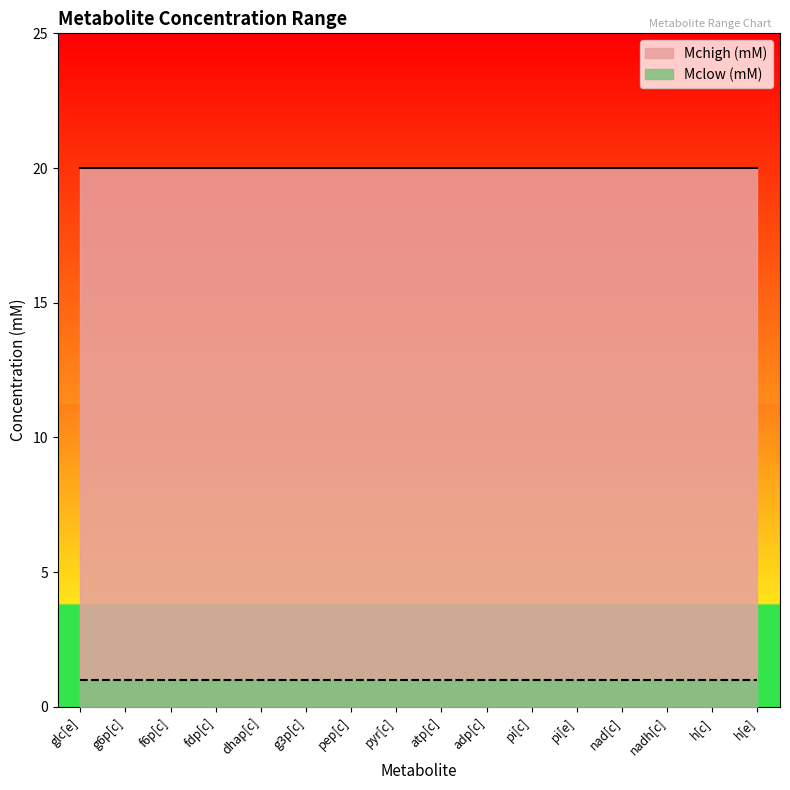

Reading right to left, list all the values displayed in this chart.

Mclow (mM): 1	1	1	1	1	1	1	1	1	1	1	1	1	1	1	1
Mchigh (mM): 20	20	20	20	20	20	20	20	20	20	20	20	20	20	20	20